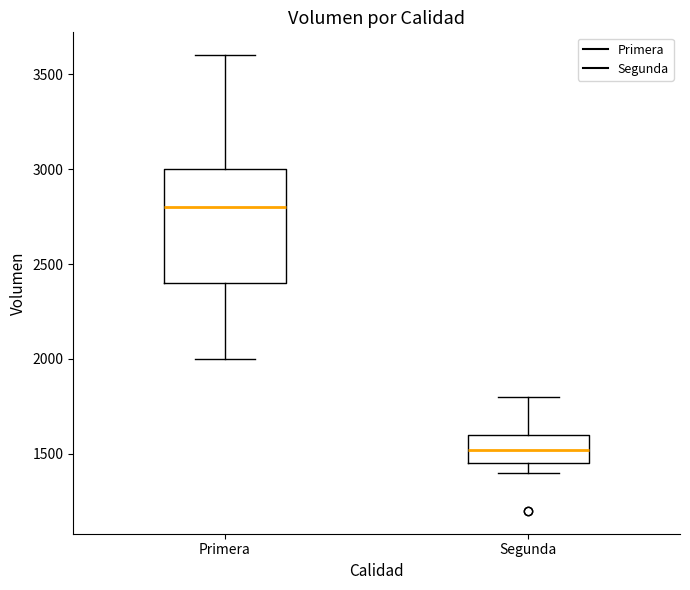

Where does the upper whisker of the box for Primera end on the y-axis? The values are not printed on the chart, so give them approximately, as read against the axis.

3600